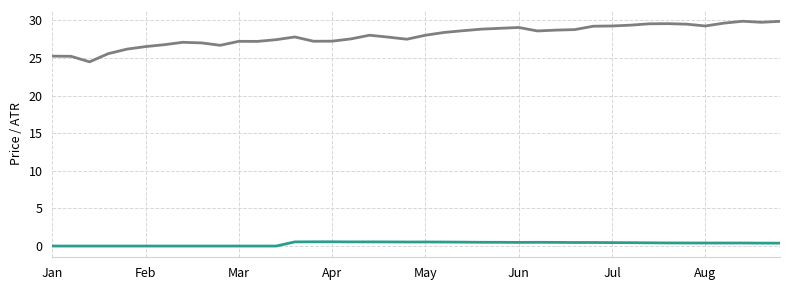

What is the greatest value displayed?

29.9